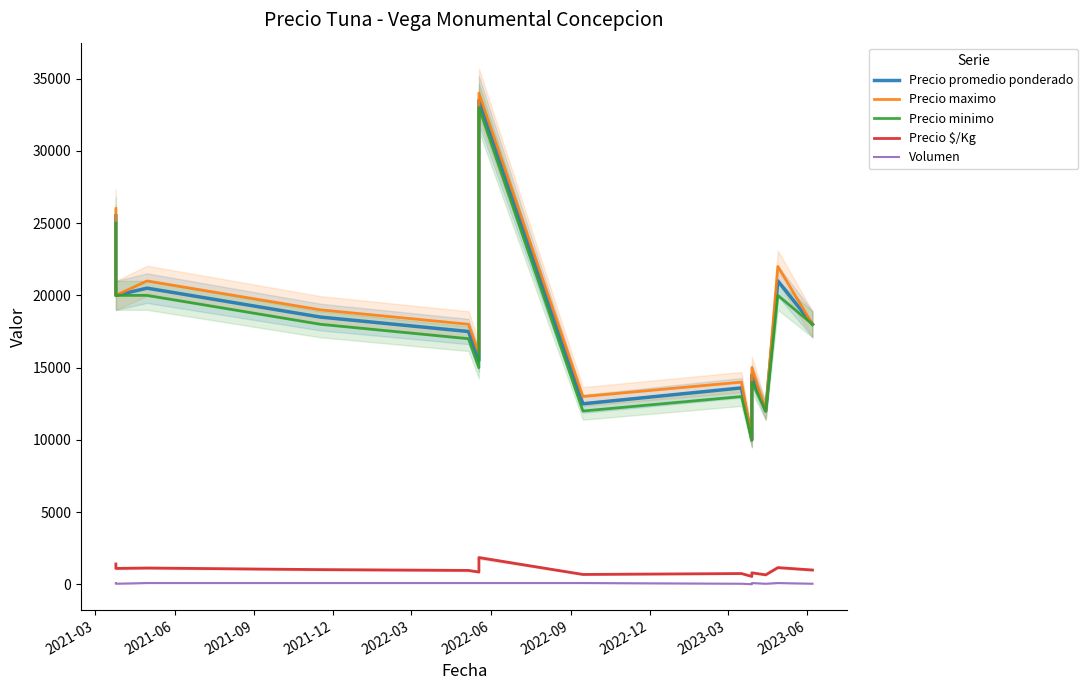

Where is Volumen nearest to the value 60?

2021-06